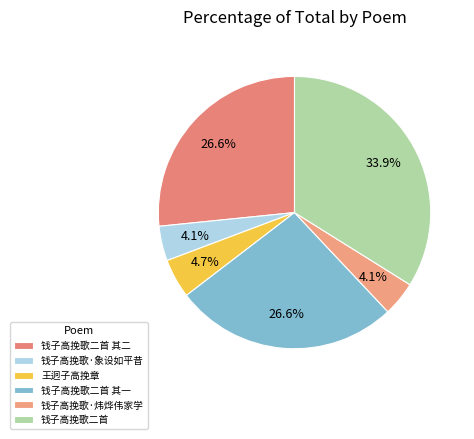

How many segments does this pie chart have?

6